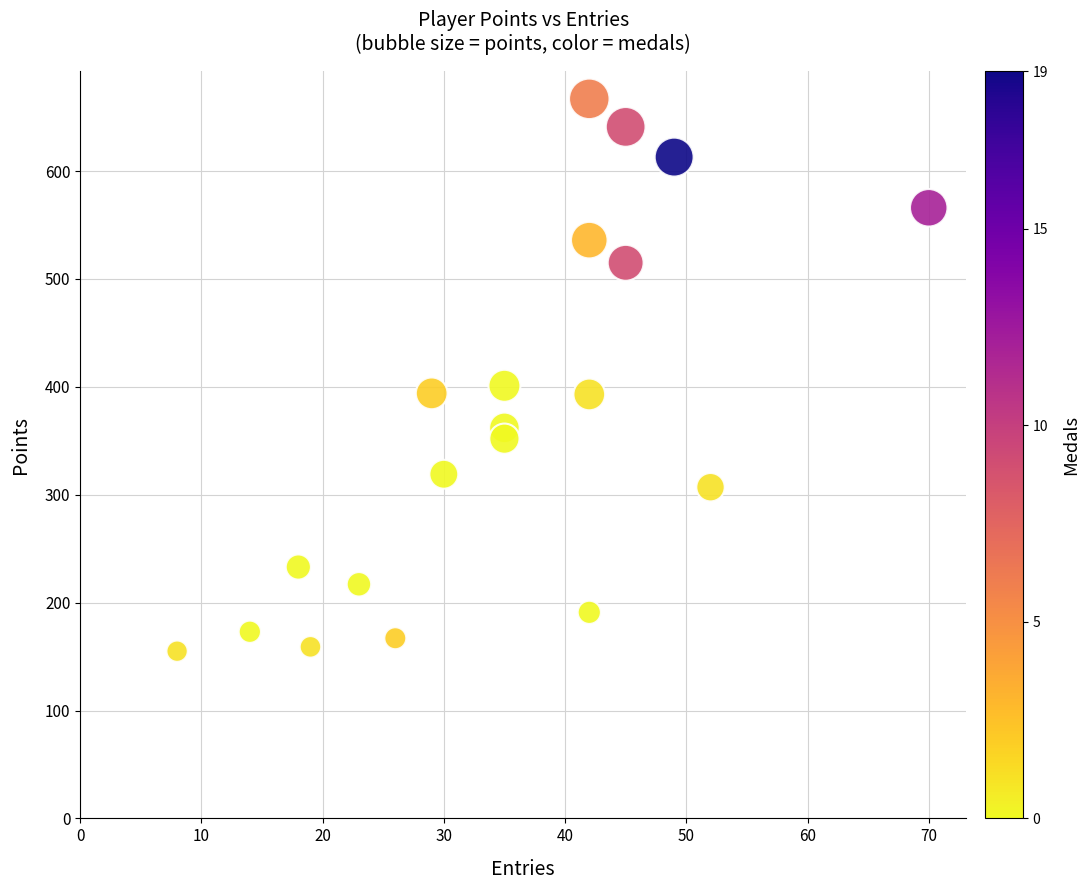

What is the range of Y values (max minus min)?

512